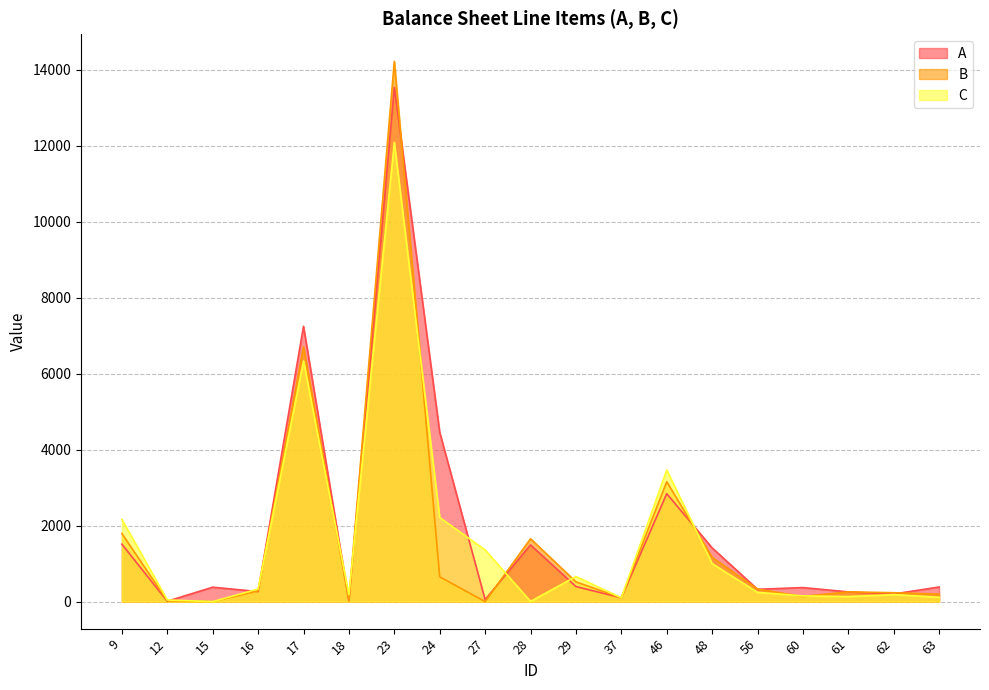

True or false: A has a value of 256.1 at 61.

True